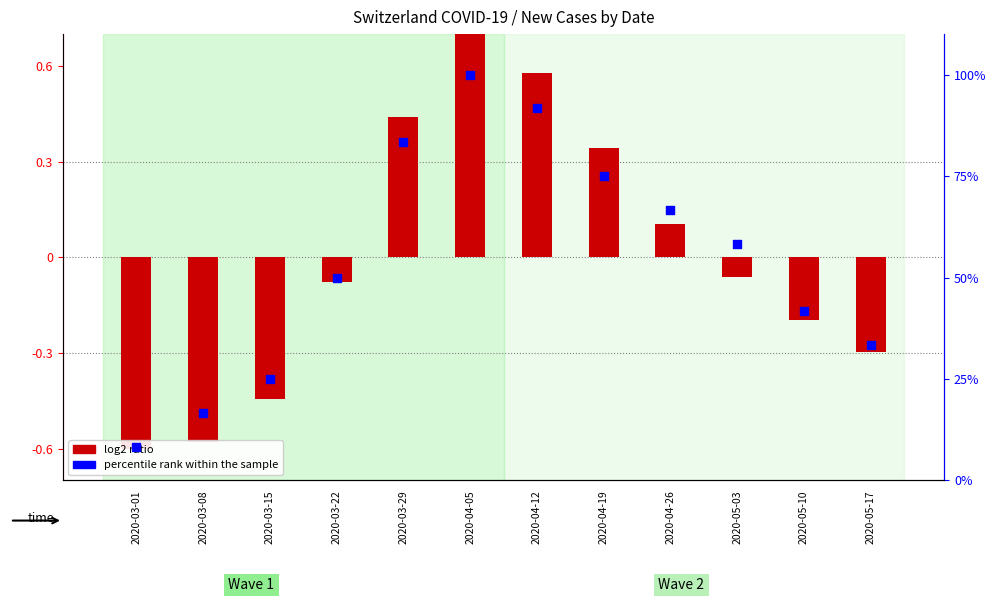

At which category is the sum across all series the highest?

2020-04-05